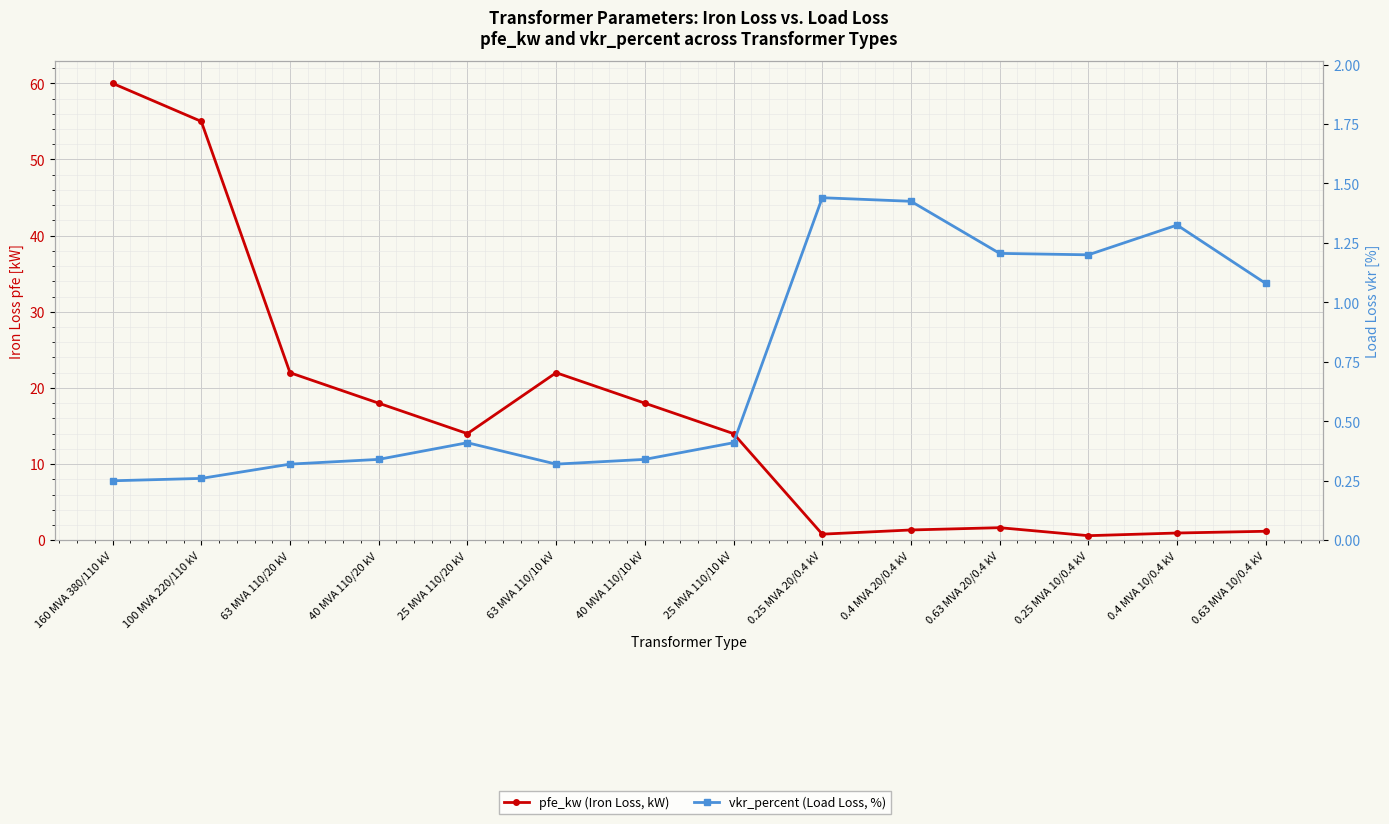

Rank the categories by vkr_percent (Load Loss, %) value from lowest to highest.

160 MVA 380/110 kV, 100 MVA 220/110 kV, 63 MVA 110/20 kV, 63 MVA 110/10 kV, 40 MVA 110/20 kV, 40 MVA 110/10 kV, 25 MVA 110/20 kV, 25 MVA 110/10 kV, 0.63 MVA 10/0.4 kV, 0.25 MVA 10/0.4 kV, 0.63 MVA 20/0.4 kV, 0.4 MVA 10/0.4 kV, 0.4 MVA 20/0.4 kV, 0.25 MVA 20/0.4 kV